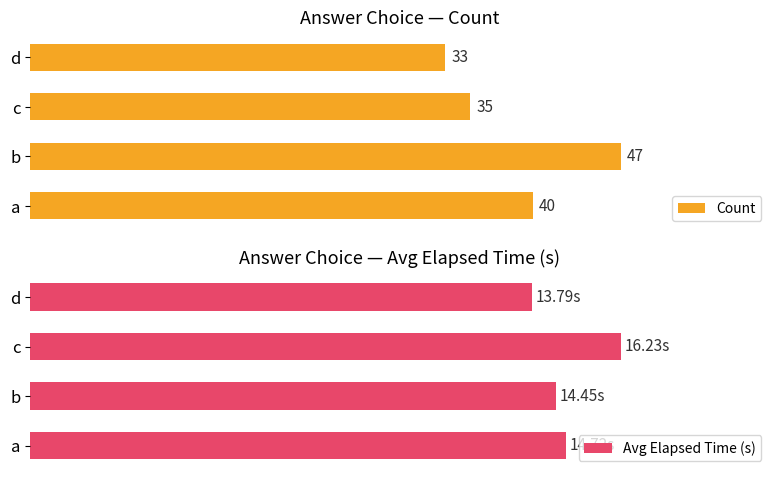

What is the maximum value shown in the chart?

47.0